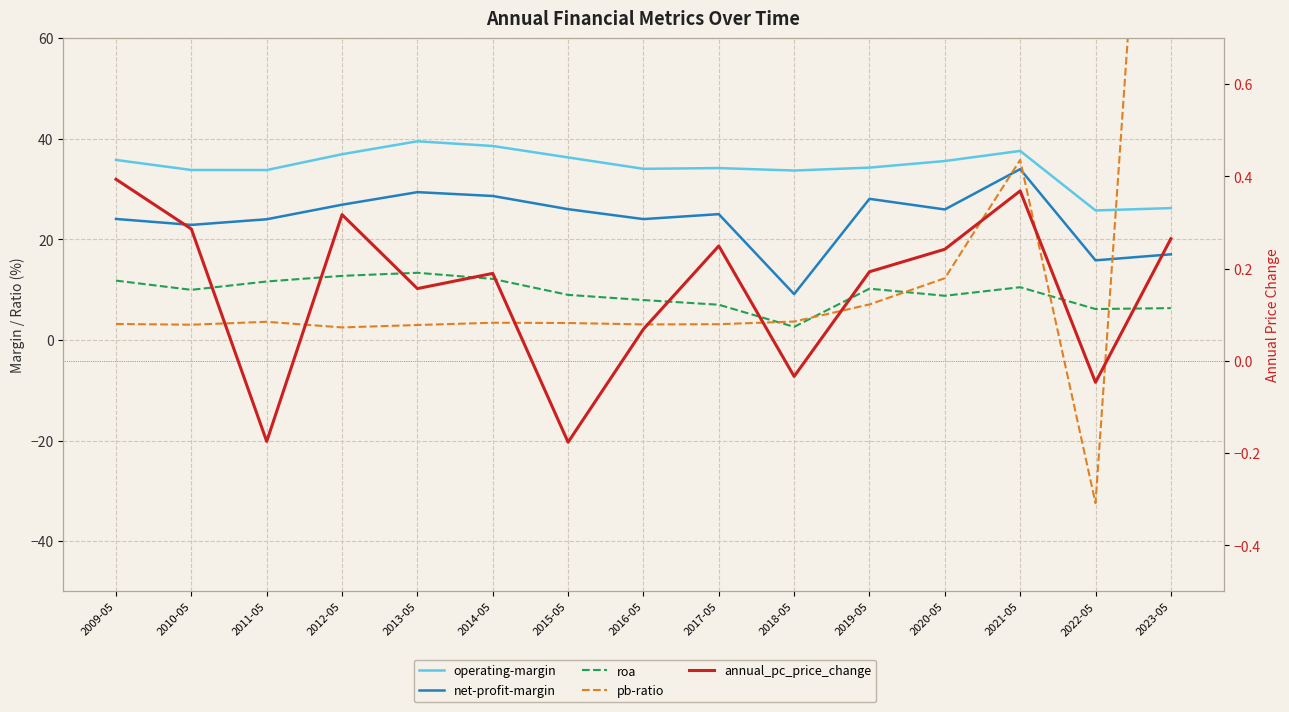

Which has a higher value, 2009-05 or 2016-05?

2009-05